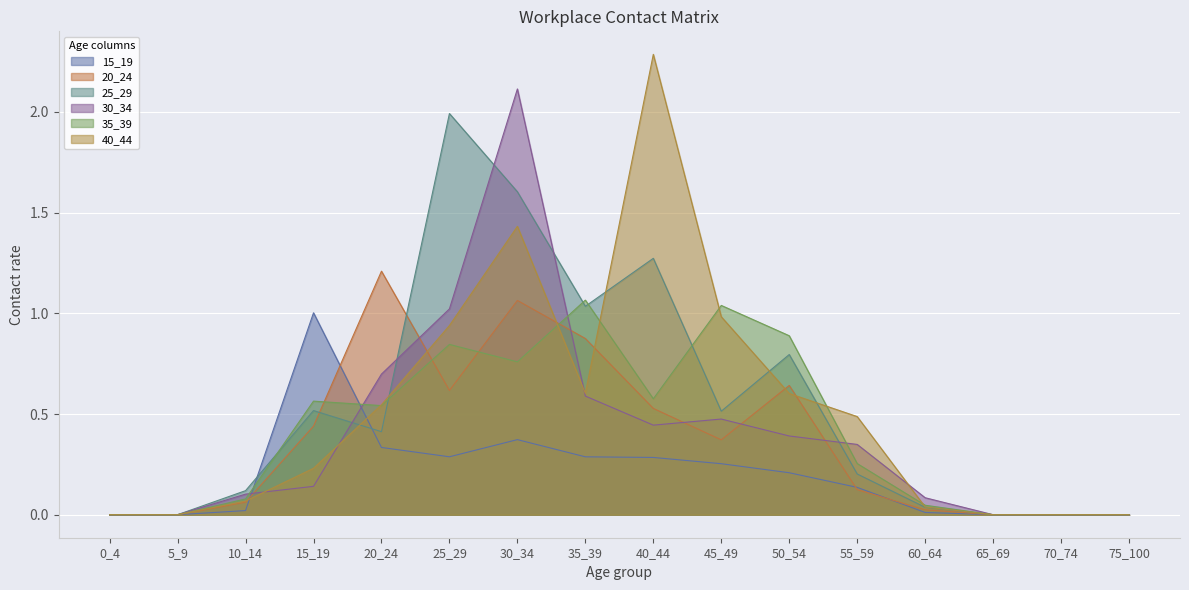

What is the value of the 35_39 point at the 9th from the left?

0.6